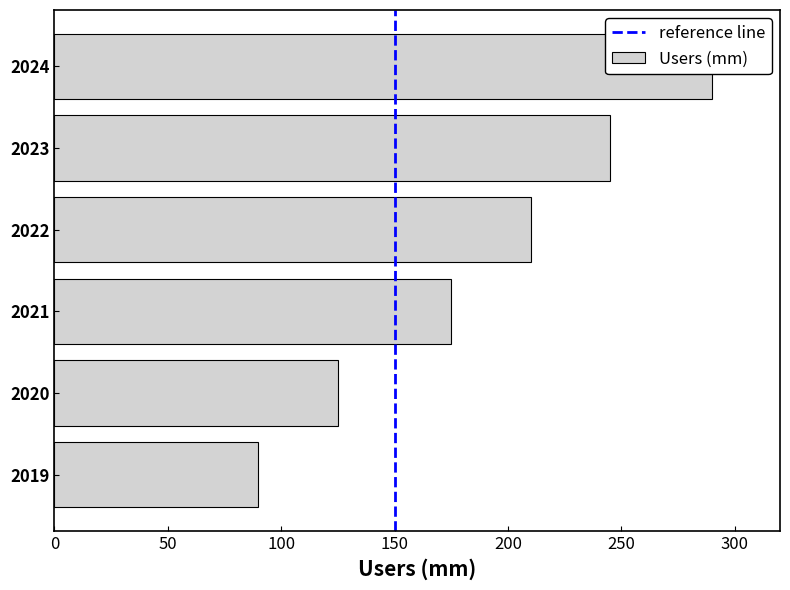

What is the difference between the values at 2024 and 2019?

200